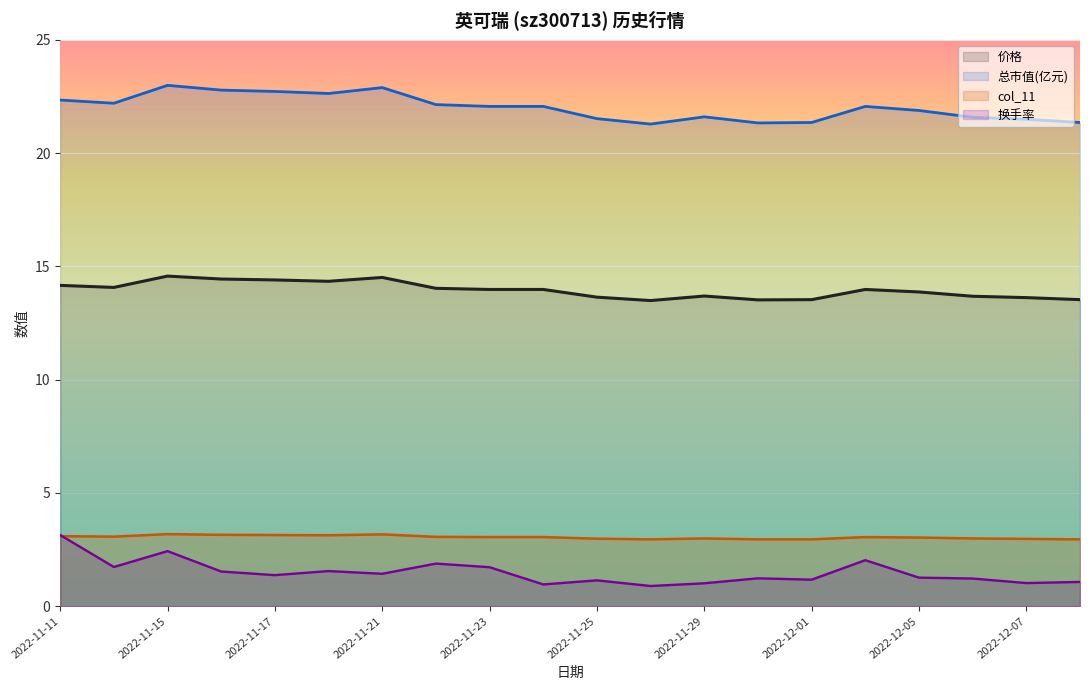

Where does the 总市值(亿元) series first go above 22?

2022-11-11